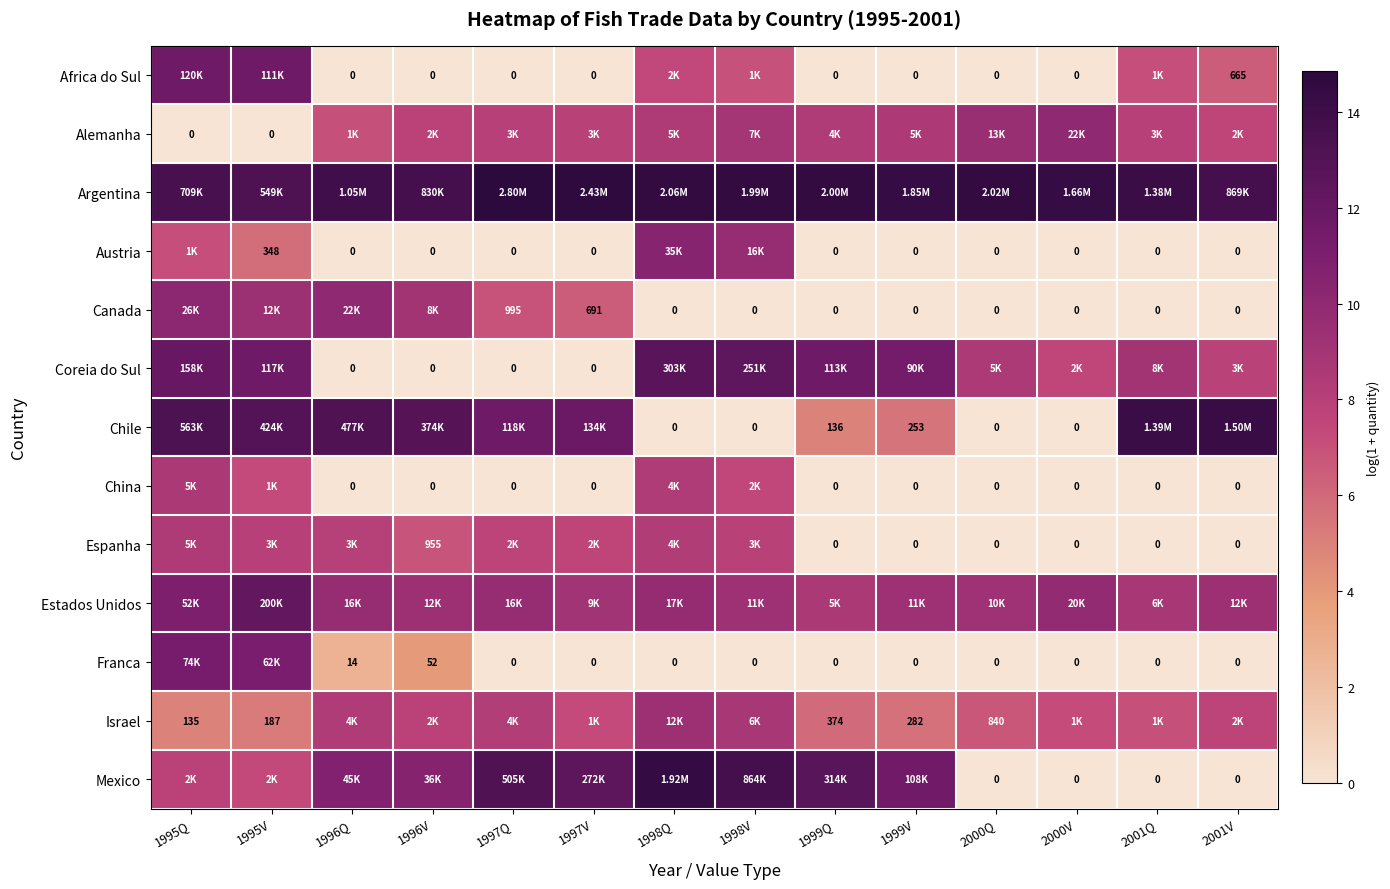

What is the difference between the maximum and minimum values in the Chile series?

14.2